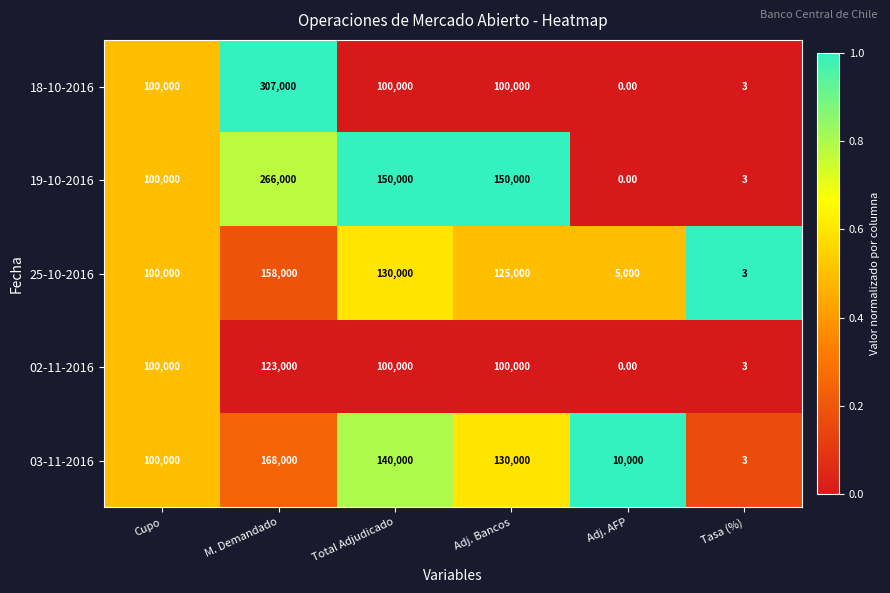

Rank the series by their maximum value, from lowest to highest.

02-11-2016, 25-10-2016, 03-11-2016, 19-10-2016, 18-10-2016